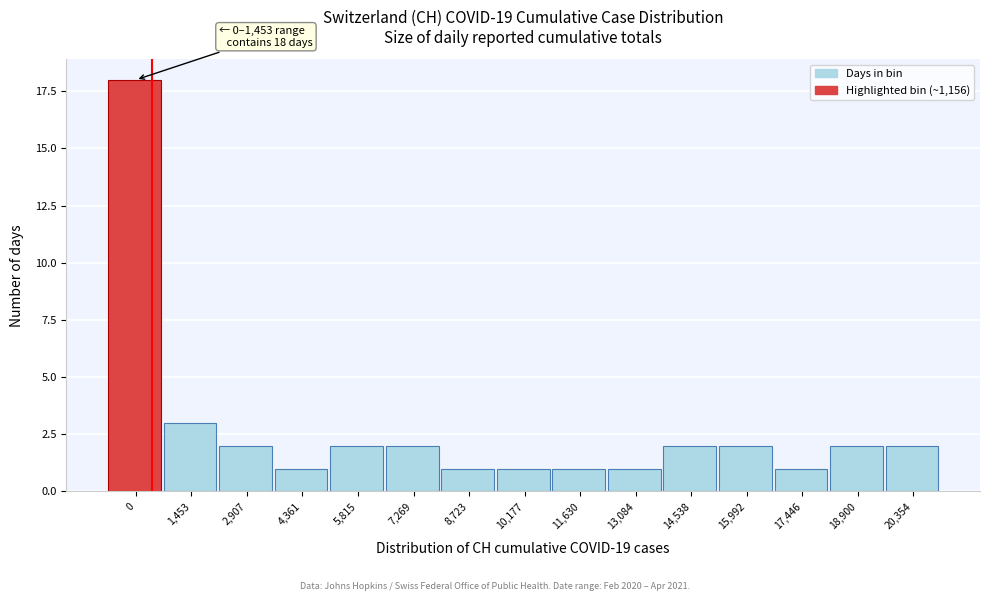

Reading left to right, extract all data points from this chart.

18	3	2	1	2	2	1	1	1	1	2	2	1	2	2